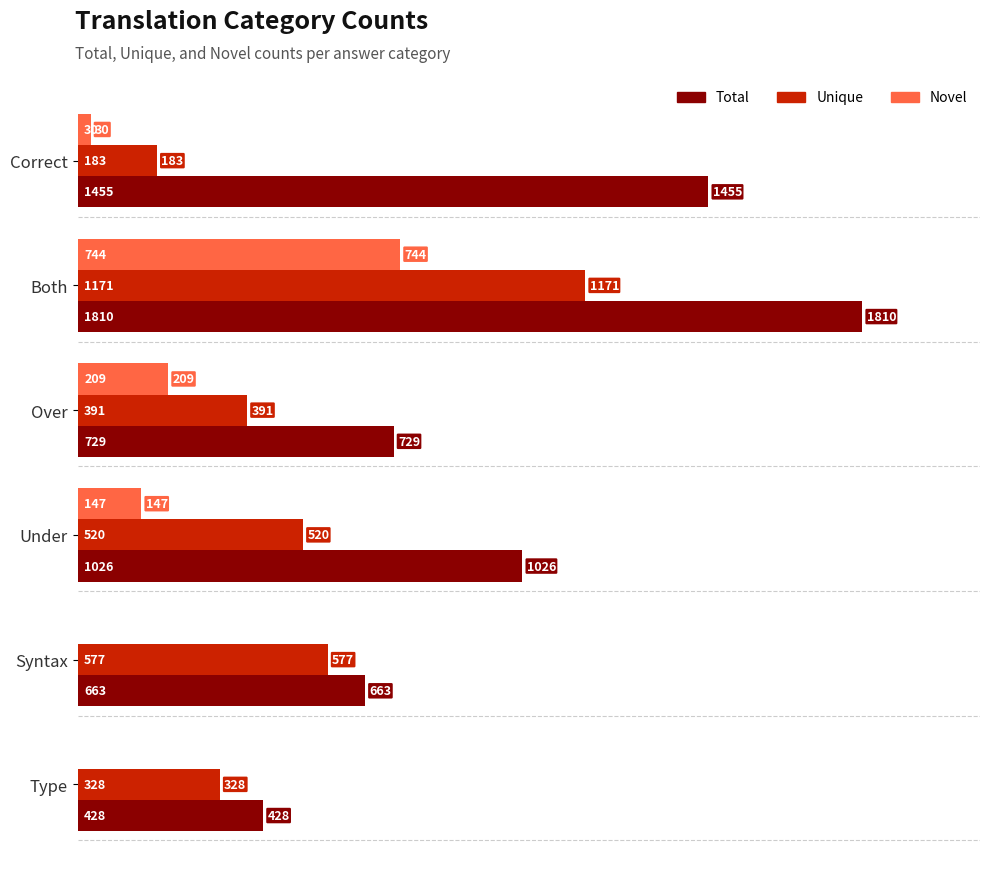

Where is Novel nearest to the value 372?

Over